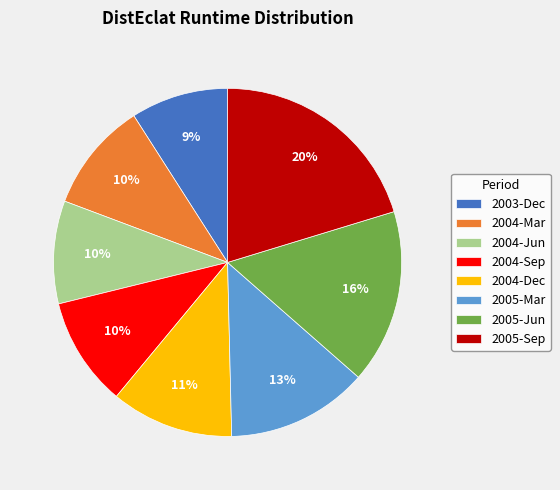

Between 2004-Mar and 2005-Mar, which is larger?

2005-Mar